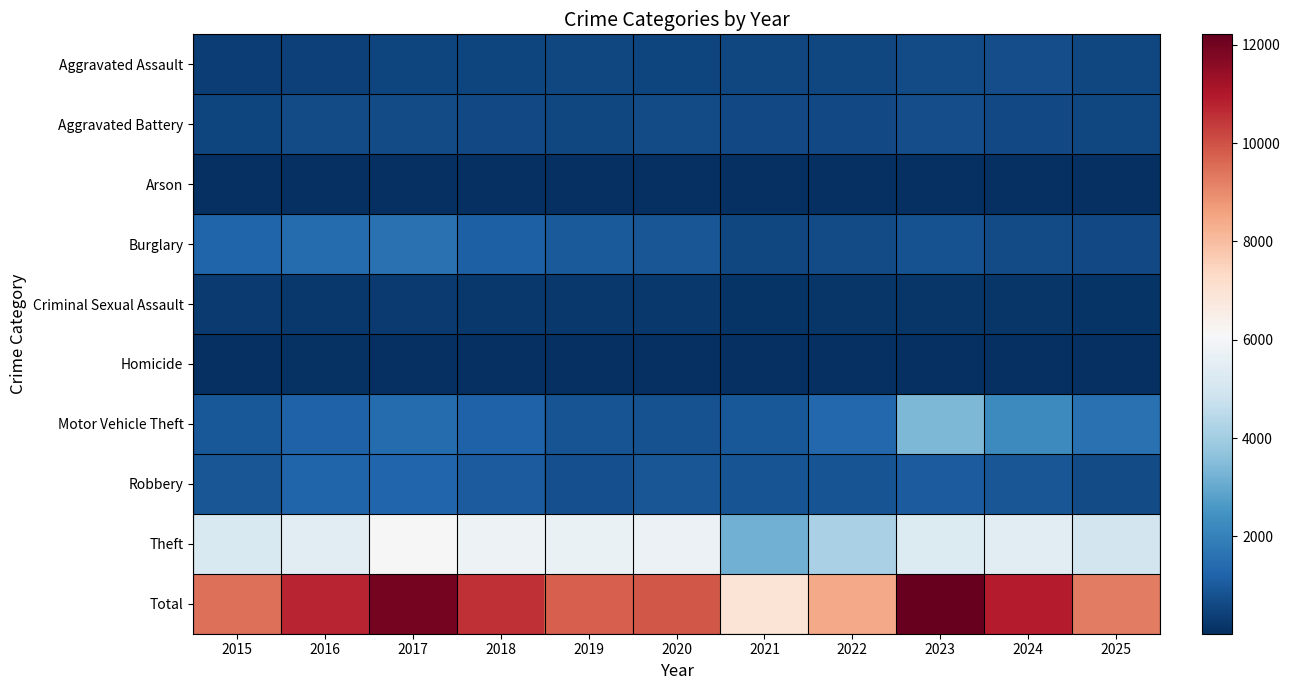

Between 2015 and 2019, which is larger?

2019